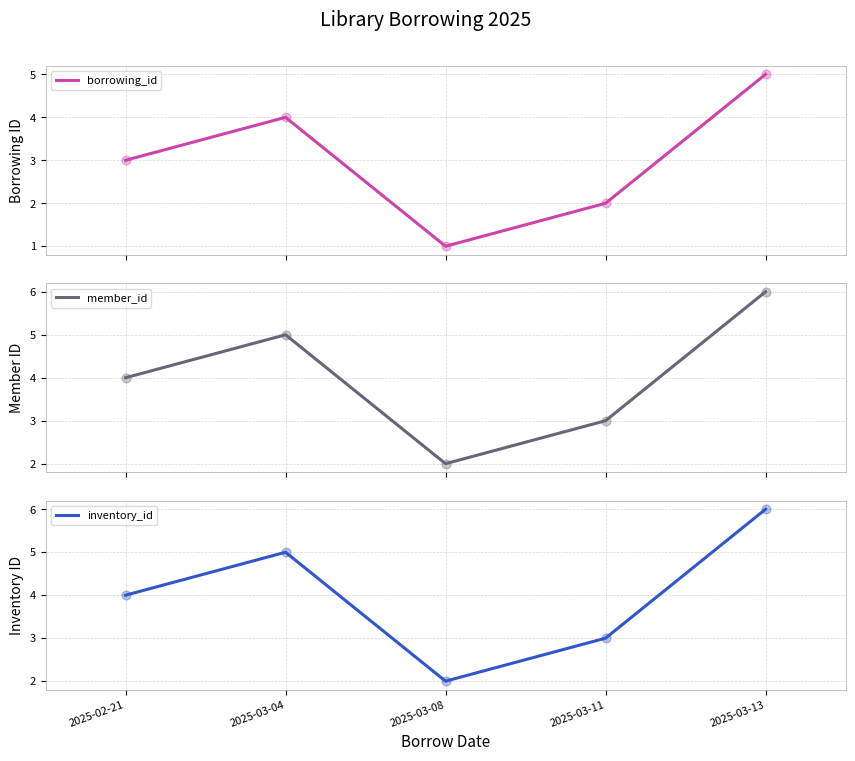

At which category is the sum across all series the highest?

2025-03-13